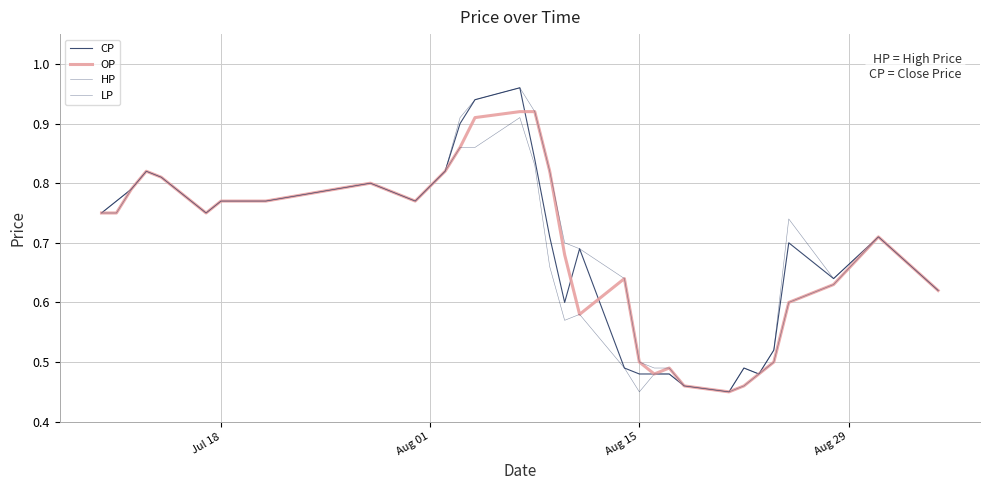

How many lines are shown in the chart?

4